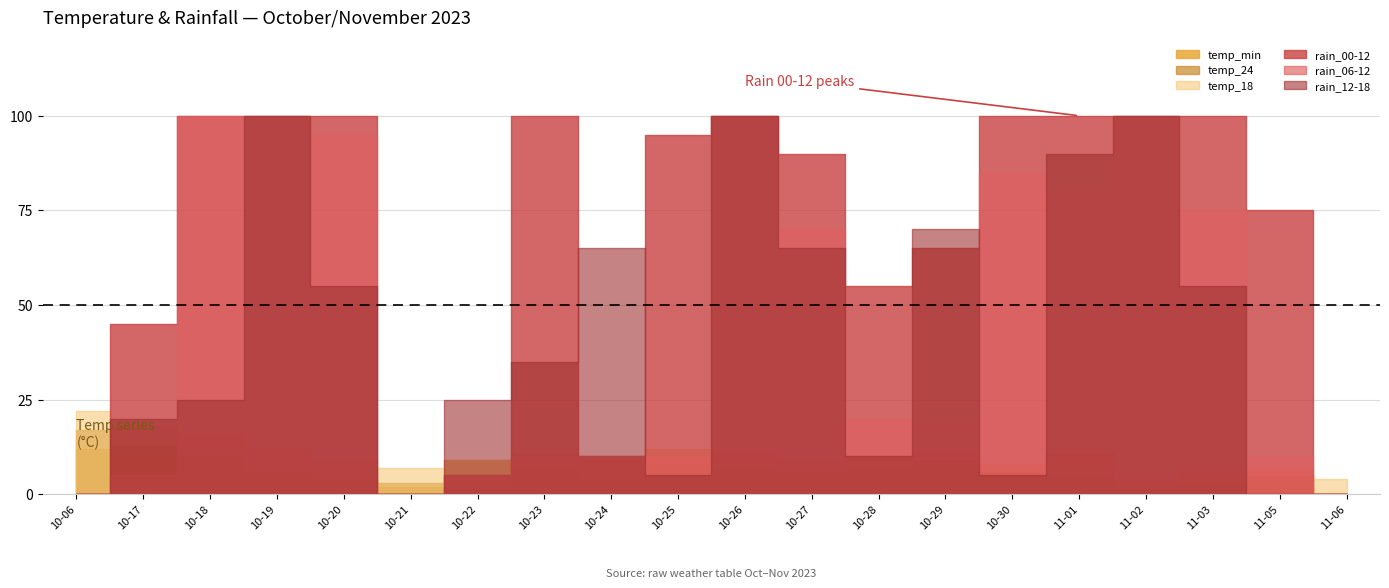

What are all the series names shown in the legend?

temp_min, temp_24, temp_18, rain_00-12, rain_06-12, rain_12-18